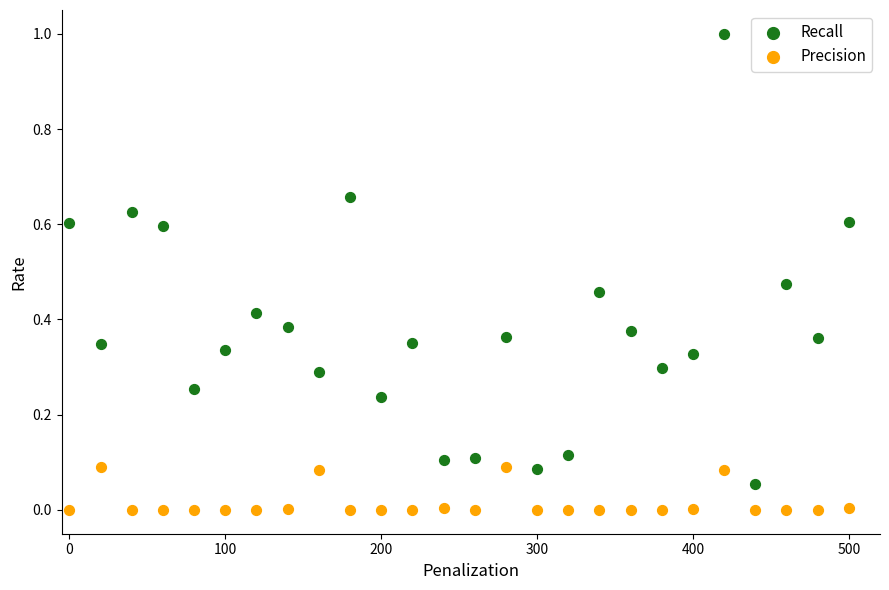

Across all data points, what is the range of Y values (max minus min)?

1.0